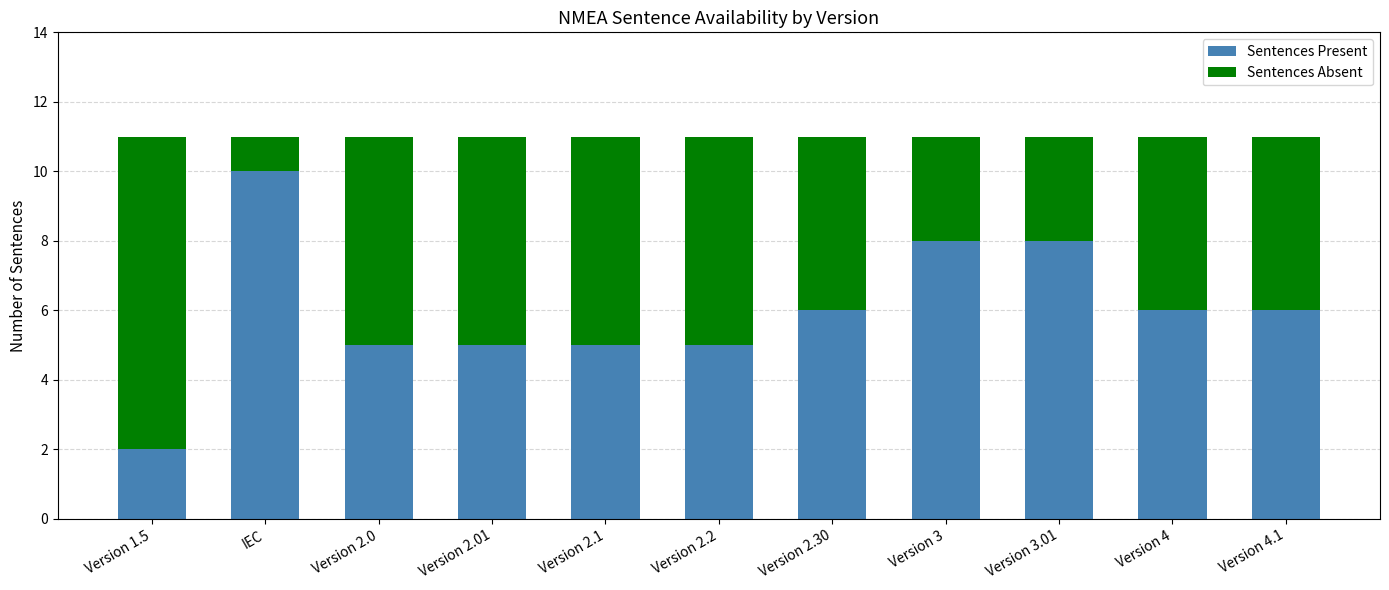

Reading right to left, what are the values for Sentences Present?

6	6	8	8	6	5	5	5	5	10	2